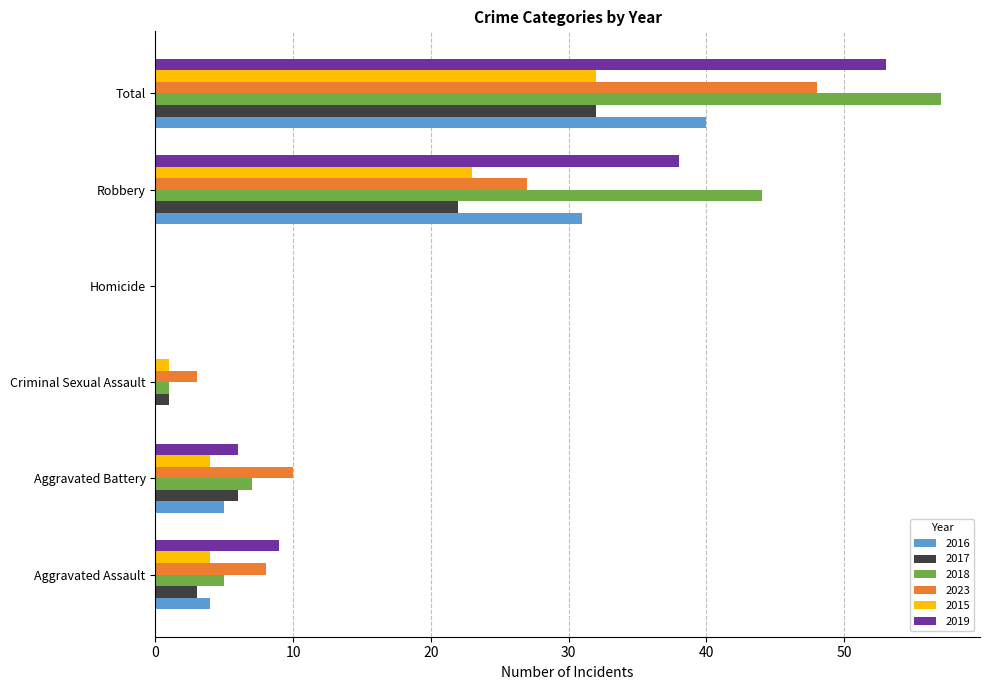

Which label corresponds to the largest value in the chart?

Total